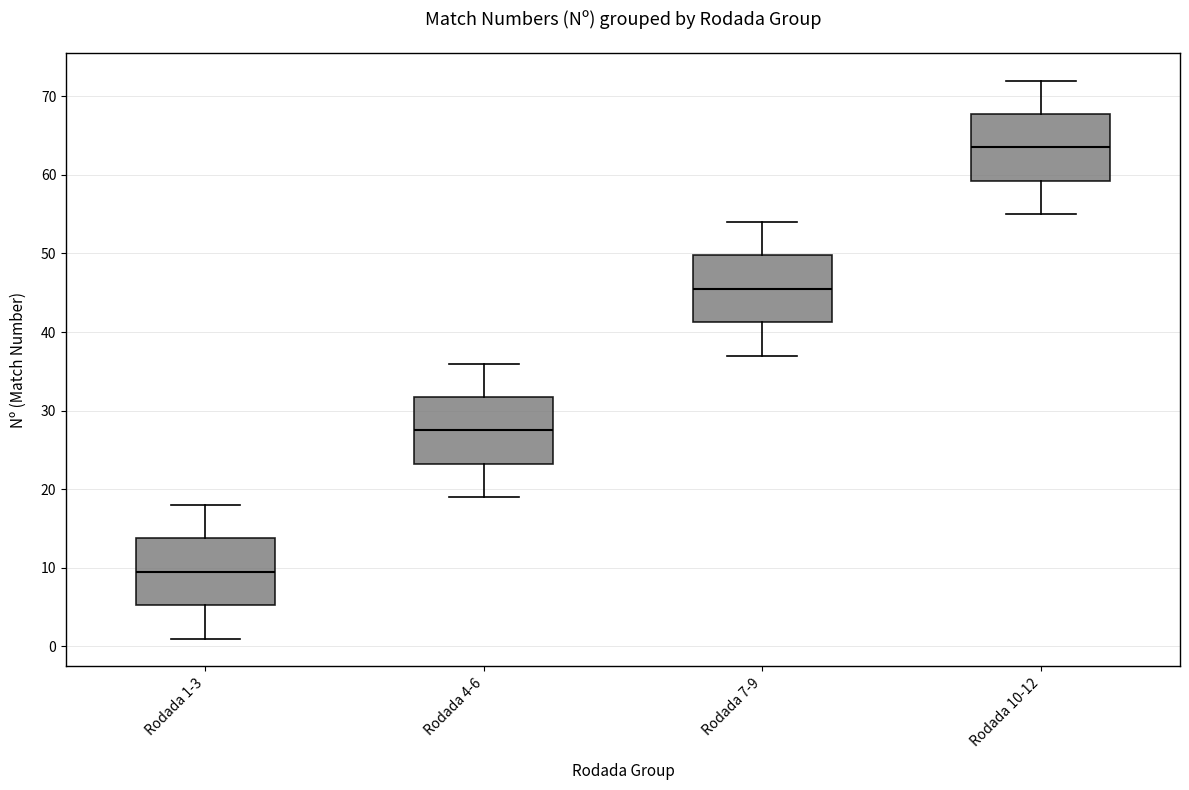

Where does the median line of the box for Rodada 7-9 sit on the y-axis? The values are not printed on the chart, so give them approximately, as read against the axis.

46